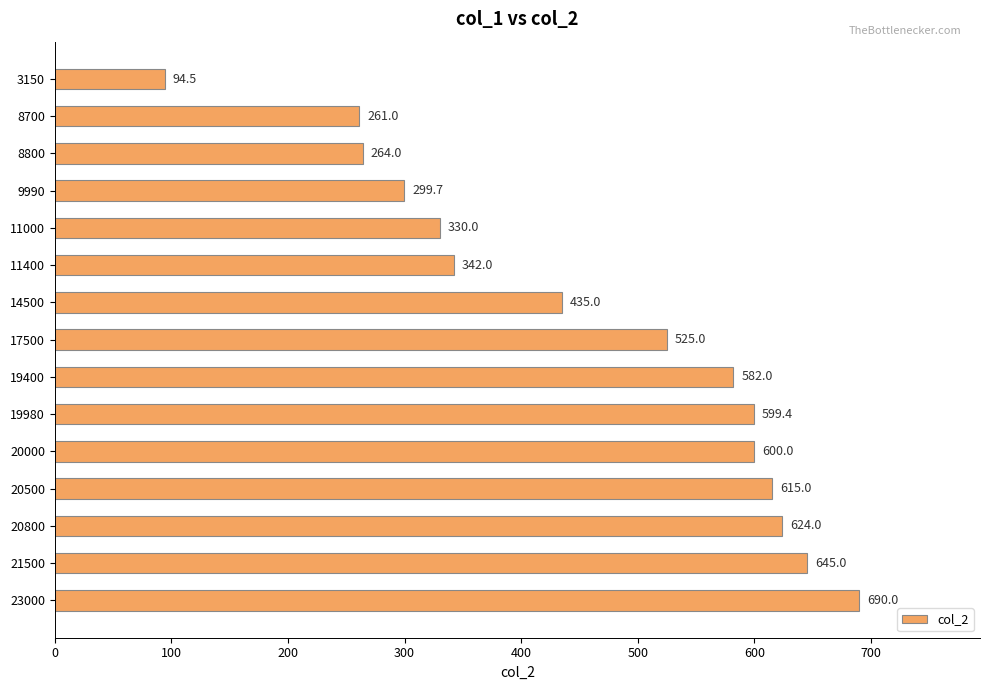

What is the change in value from 3150 to 19400?

+487.5